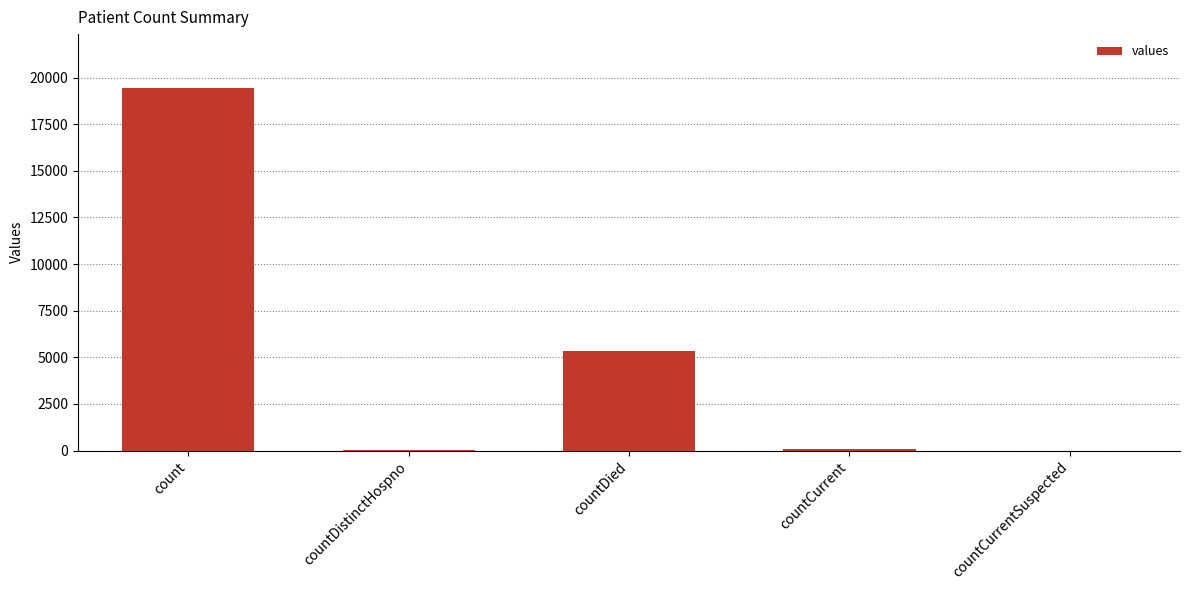

The chart shows a value of 9575 at countDied. True or false?

False